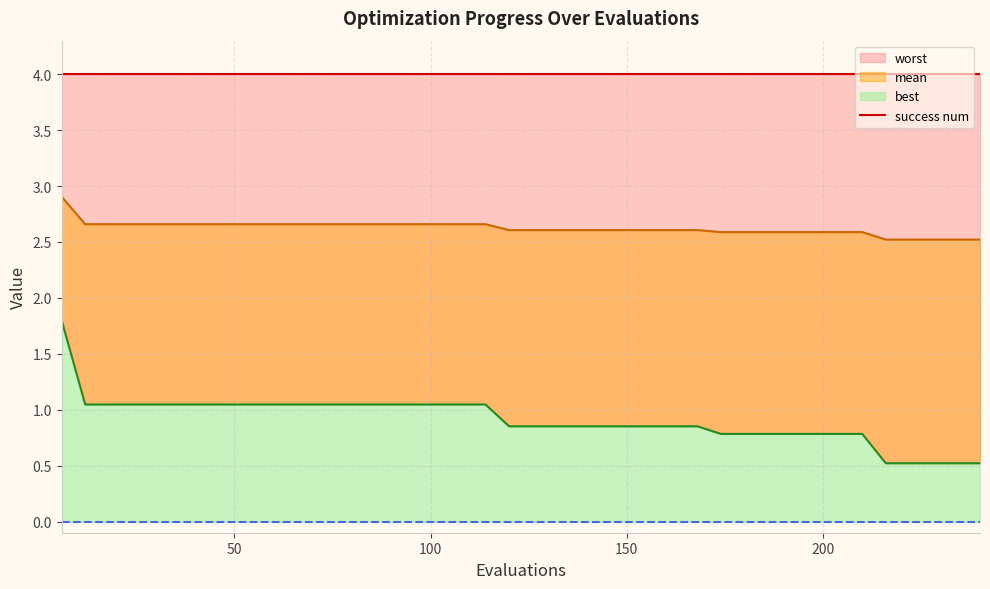

What is the lowest value of the best_line series?

0.5